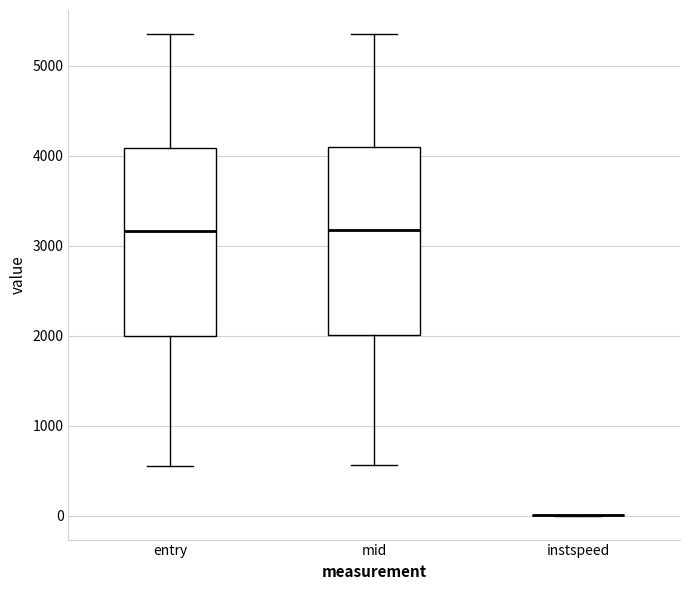

Where is the lower edge of the box for entry on the y-axis? The values are not printed on the chart, so give them approximately, as read against the axis.

2000